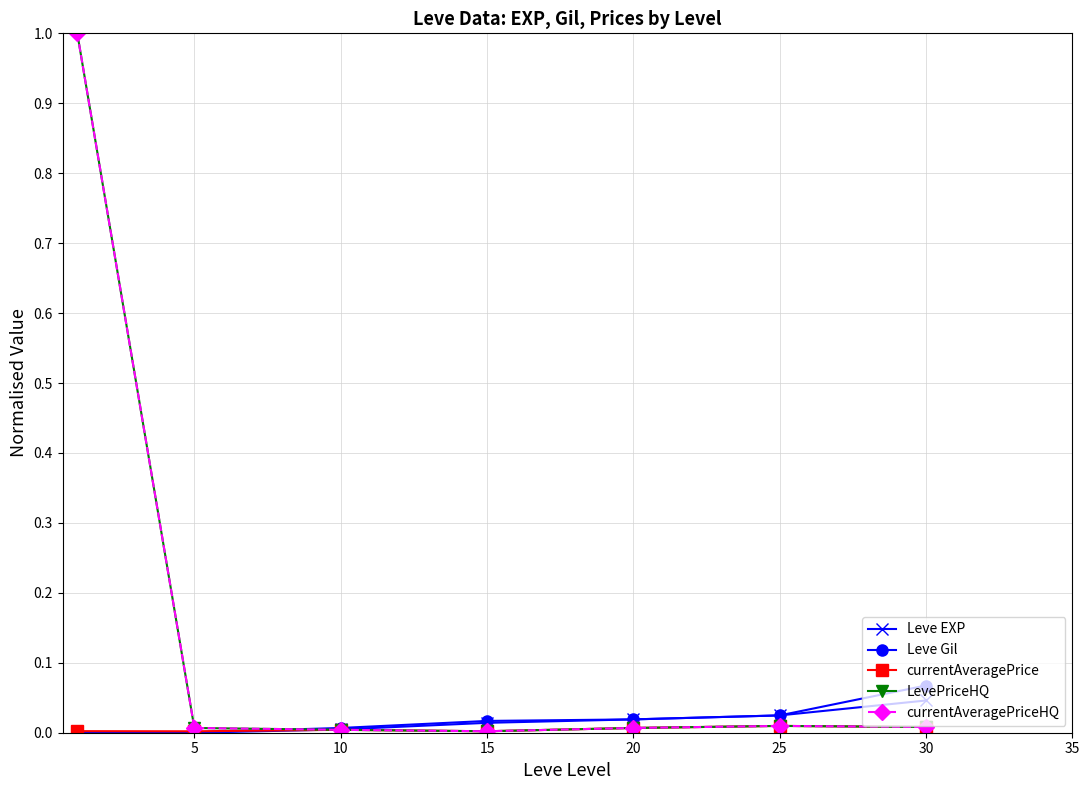

Is this an area chart (filled region under the line)?

No